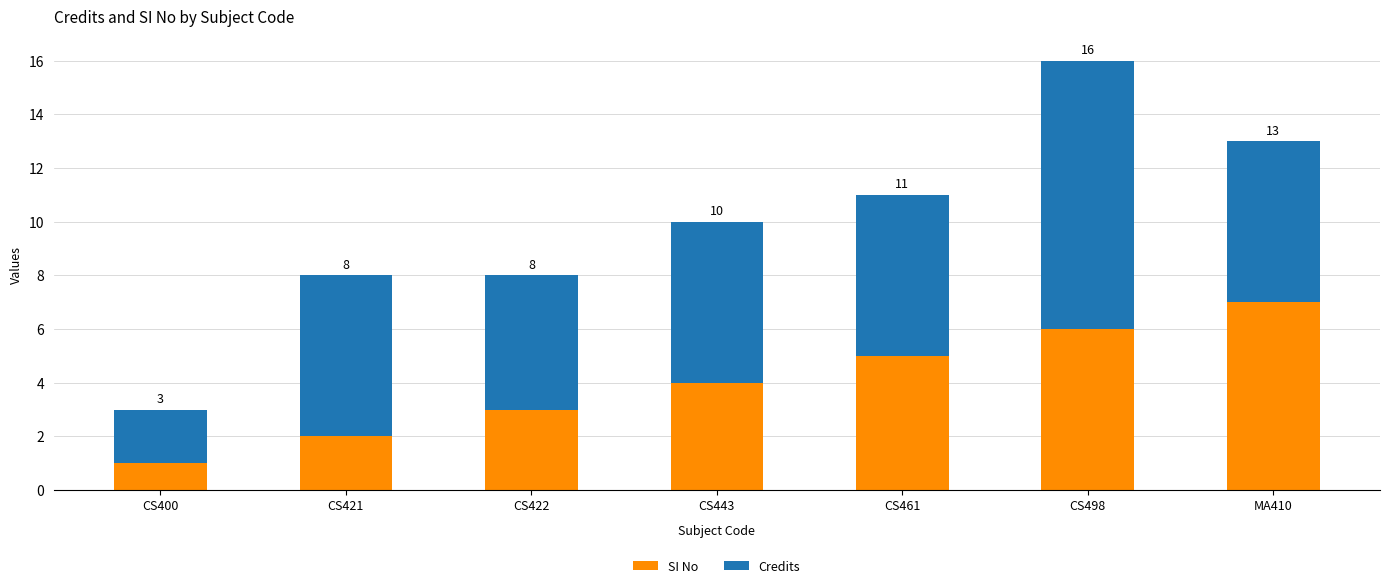

Where does the Credits series first go above 6?

CS498